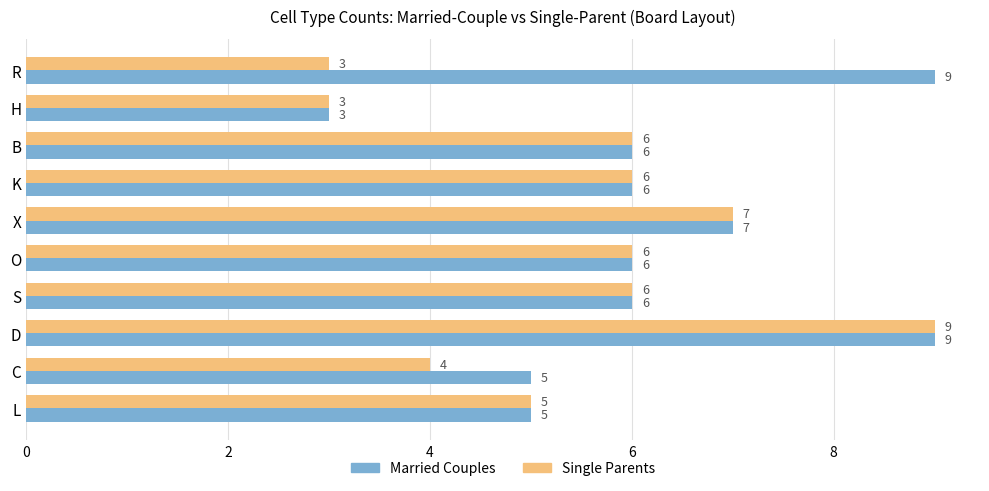

What is the approximate value of Married Couples at H?

3